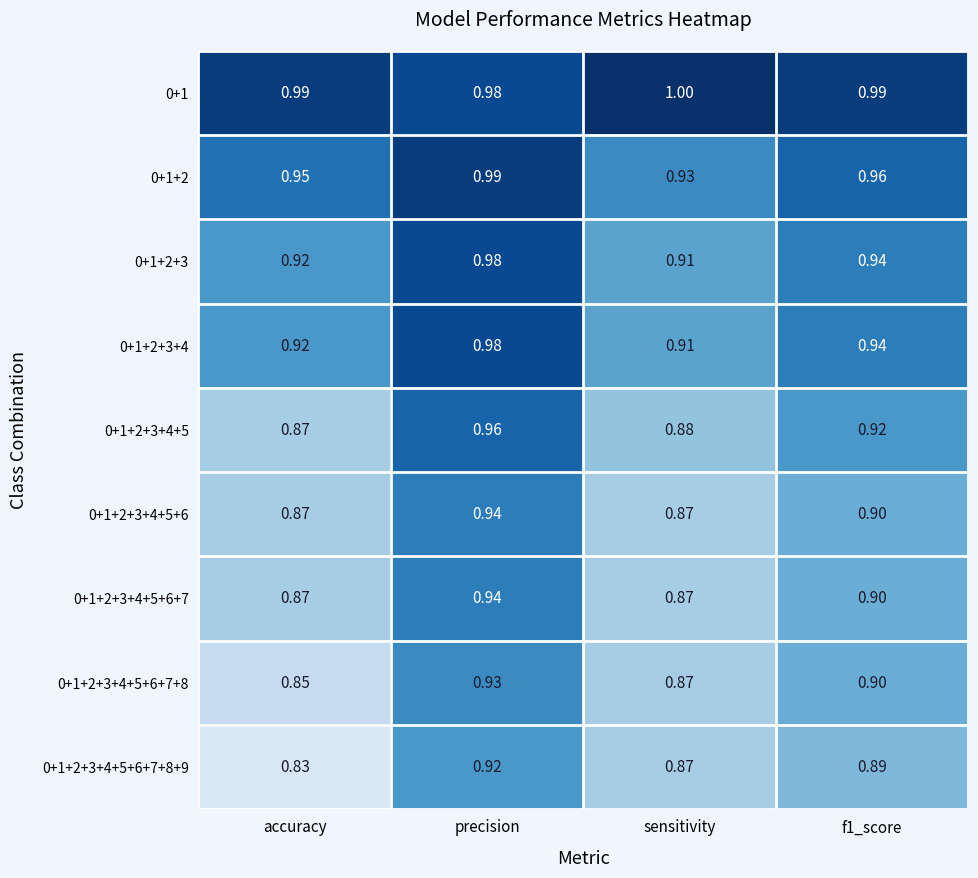

At which label is 0+1+2+3+4+5+6+7+8+9 closest to 0?

accuracy